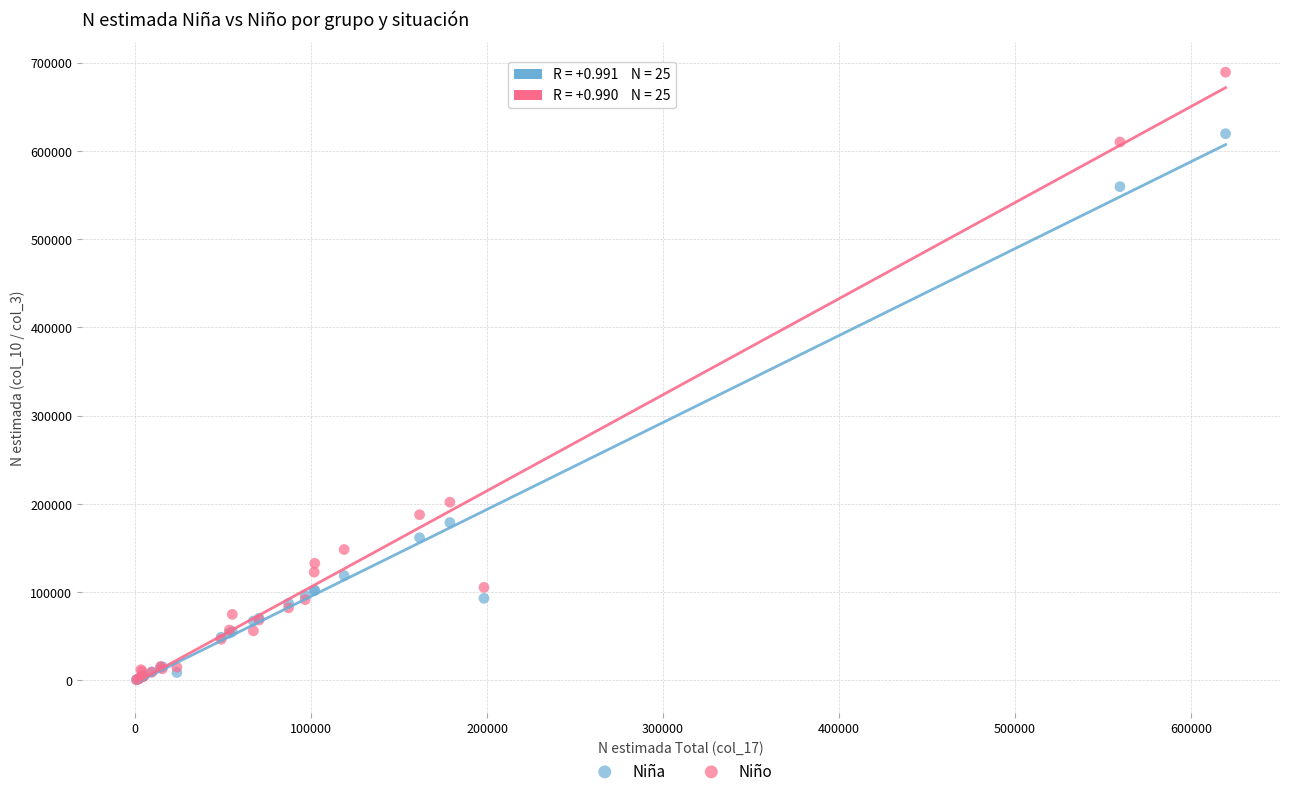

Which series has the largest Y range (max minus min)?

Niño